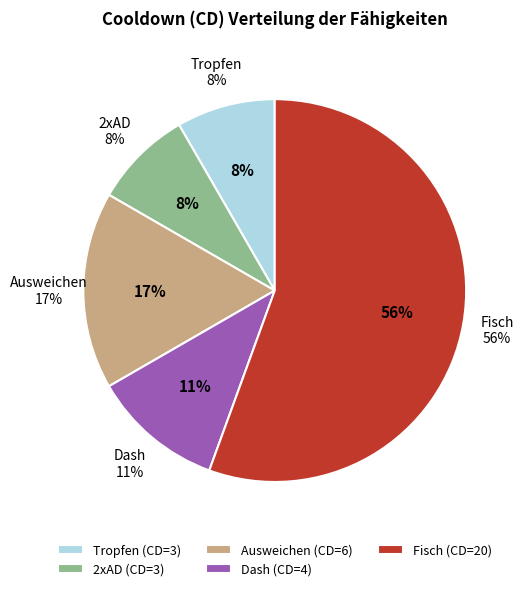

What is the majority slice?

Fisch